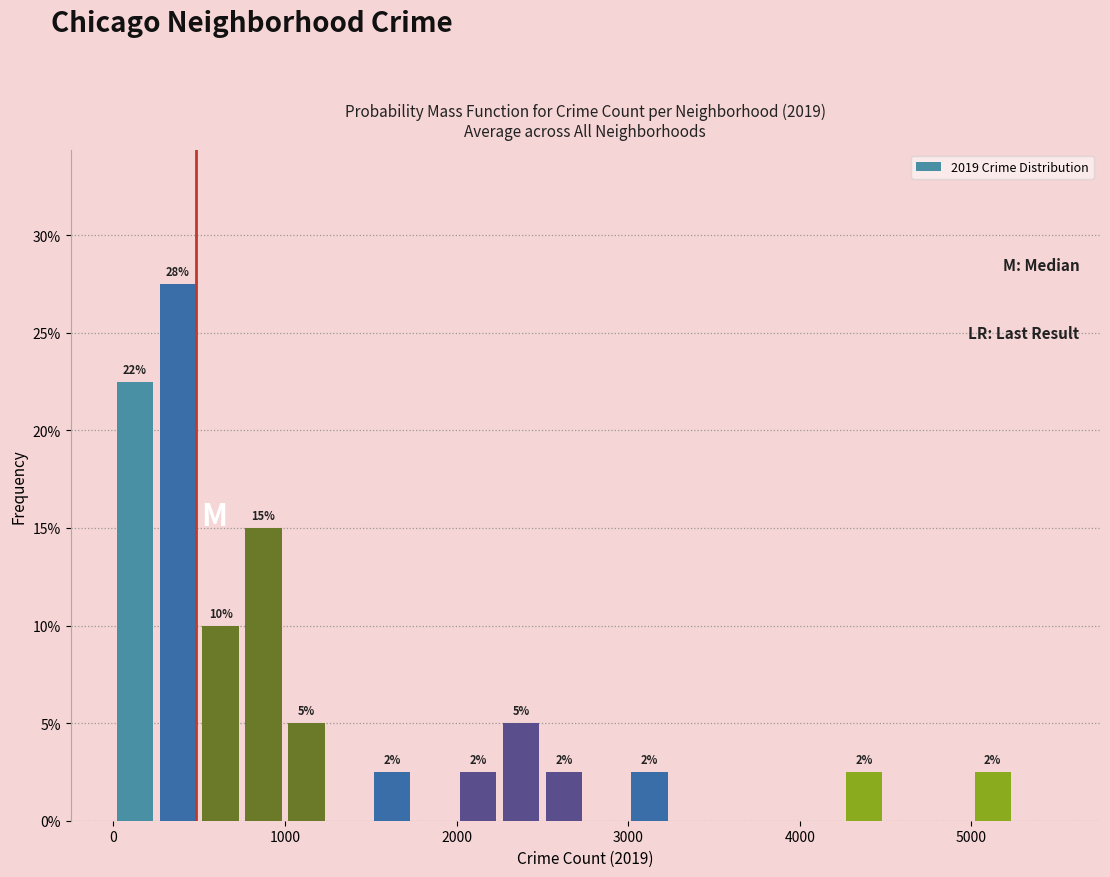

Read against the x-axis, roughly where is the centre of the tallest bar?

400